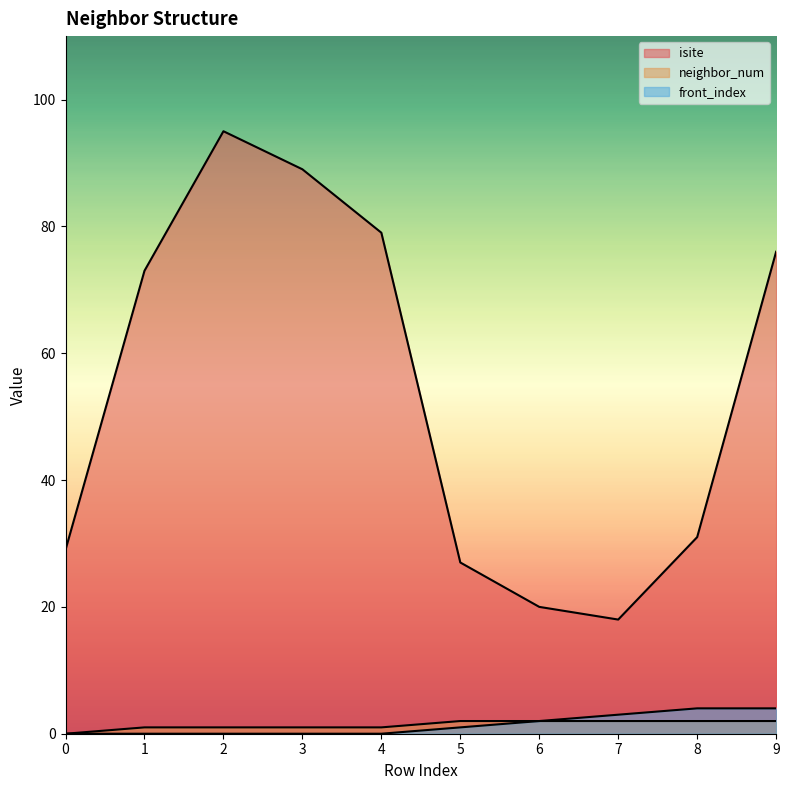

Between 3 and 7, which series saw the biggest shift?

isite